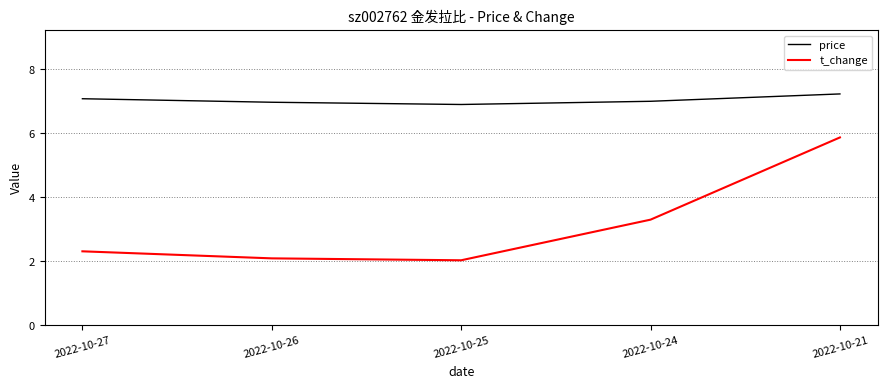

At which label is t_change closest to 3?

2022-10-24